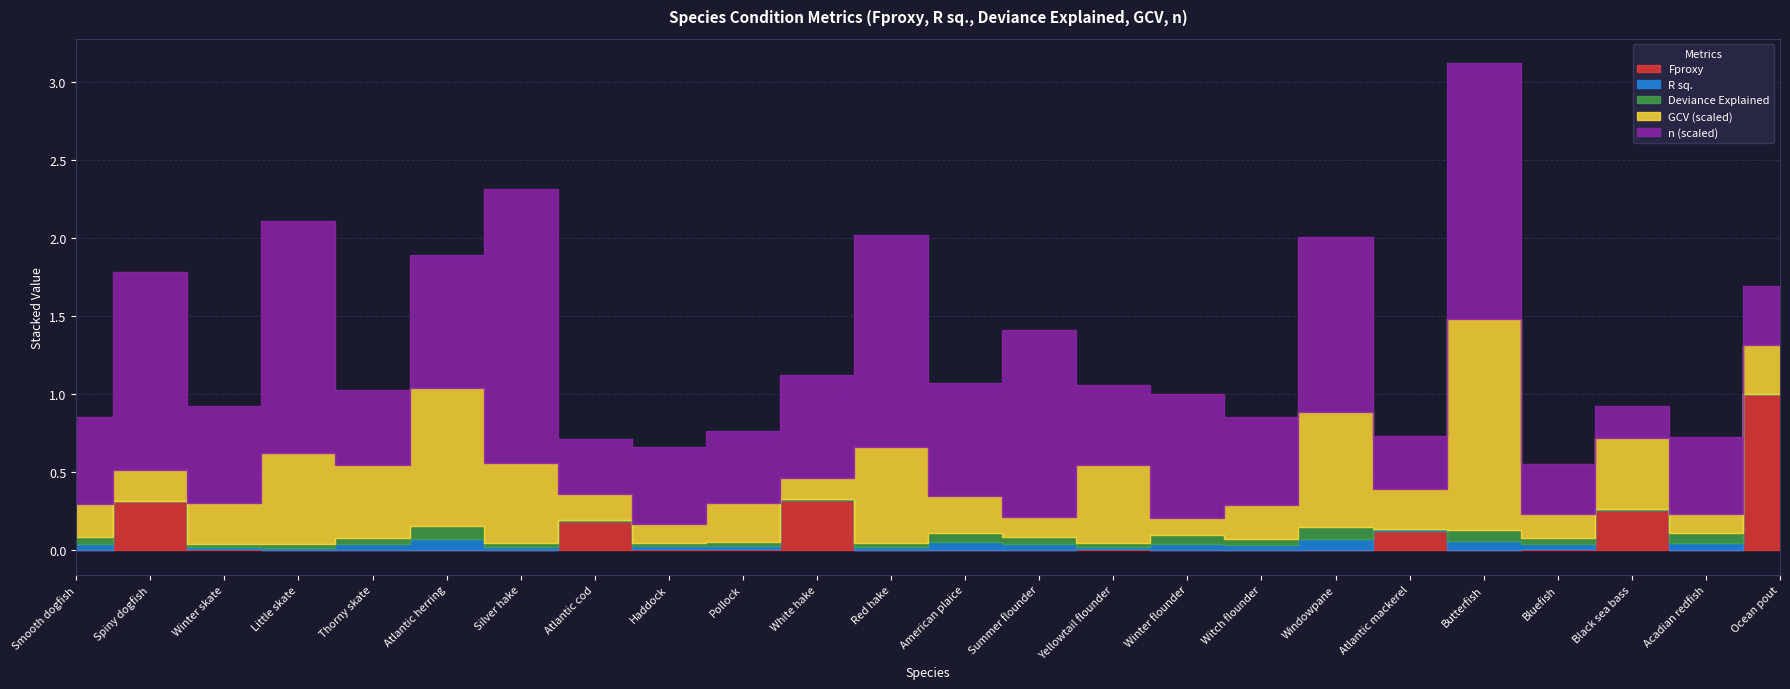

Which series ends up on top after the final intersection of GCV (scaled) and n (scaled)?

n (scaled)